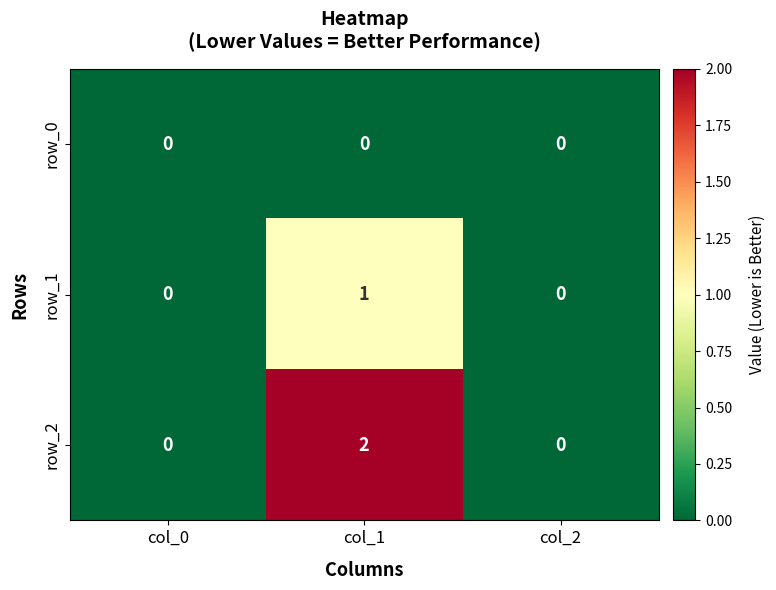

The row_2 series shows 0 at col_2. True or false?

True